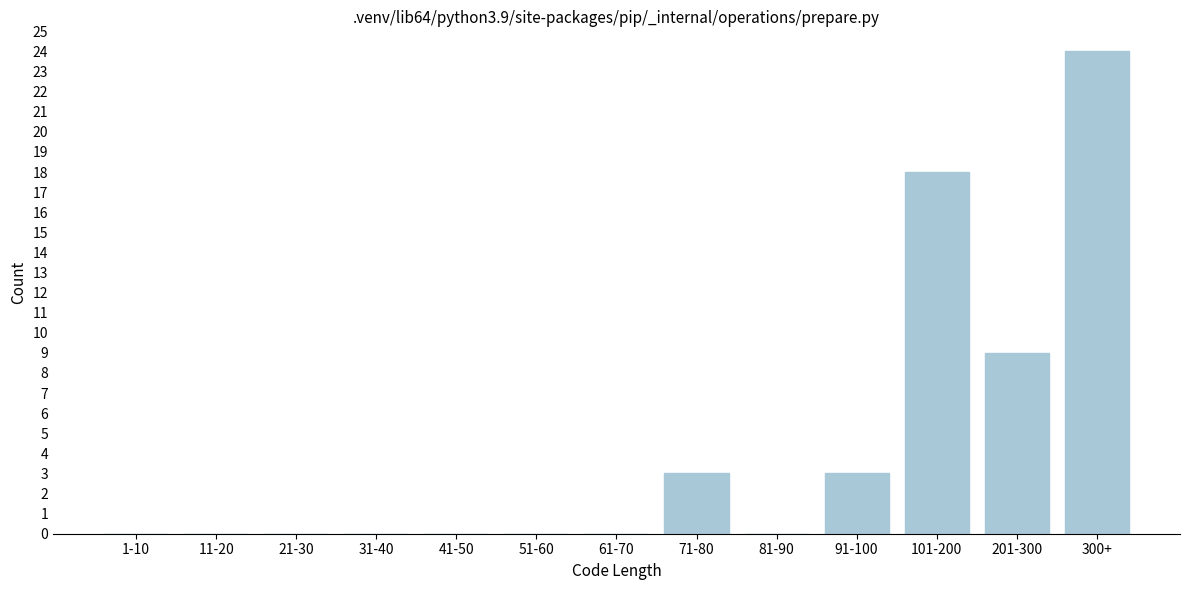

Reading left to right, what are all the values shown in this chart?

1-10=0	11-20=0	21-30=0	31-40=0	41-50=0	51-60=0	61-70=0	71-80=3	81-90=0	91-100=3	101-200=18	201-300=9	300+=24